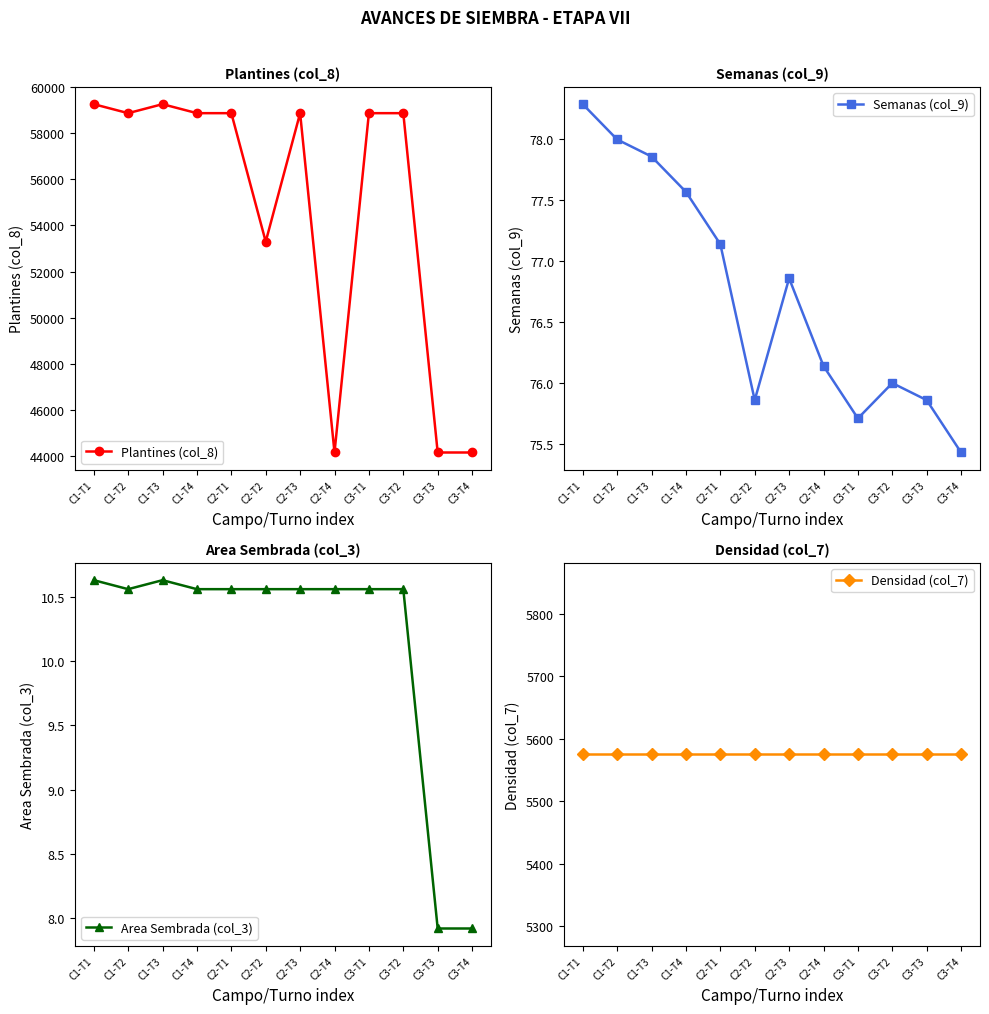

What is the value of the Area Sembrada (col_3) point at the 2nd from the left?

10.6